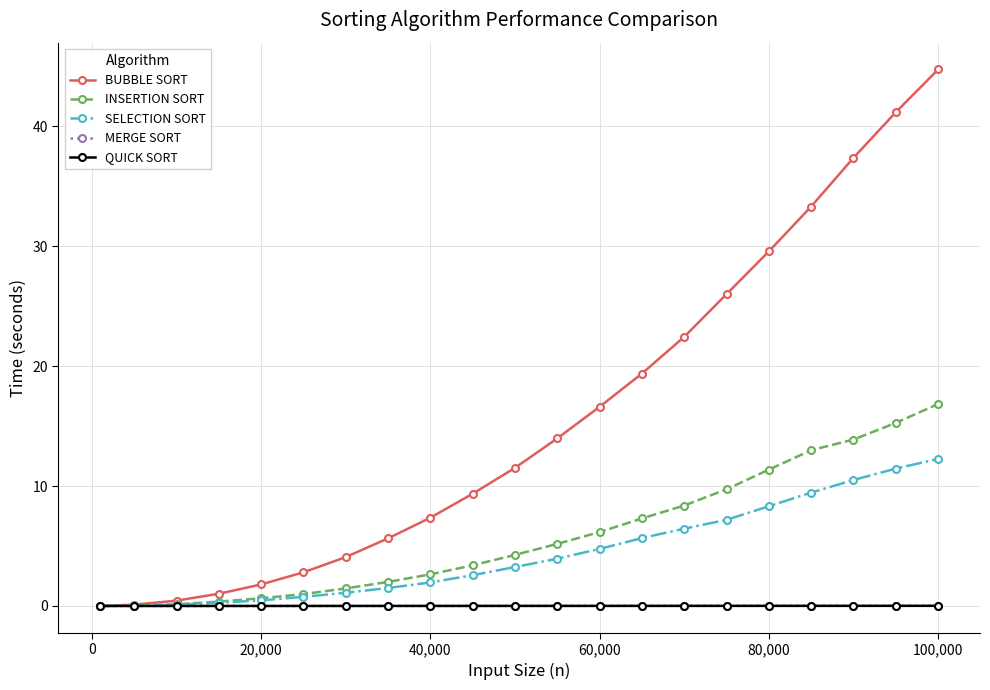

How many lines are shown in the chart?

5